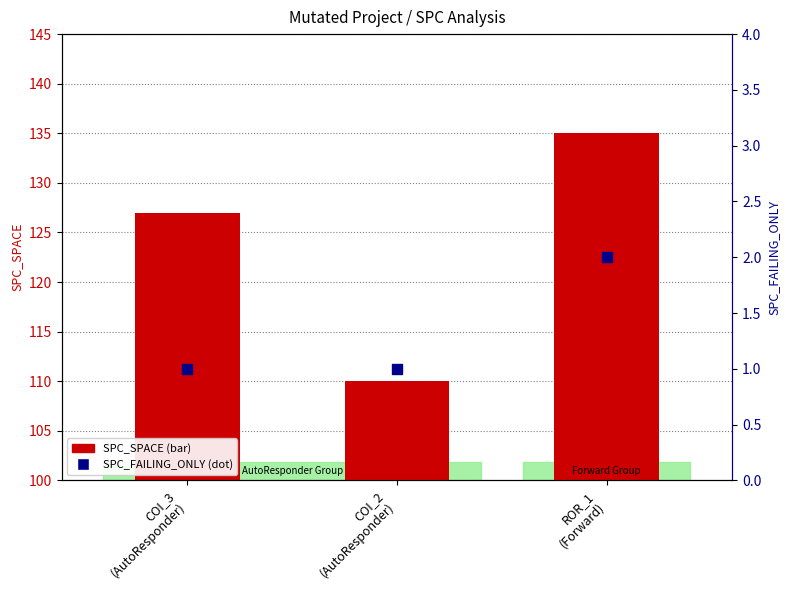

What are all the series names shown in the legend?

SPC_SPACE, SPC_FAILING_ONLY